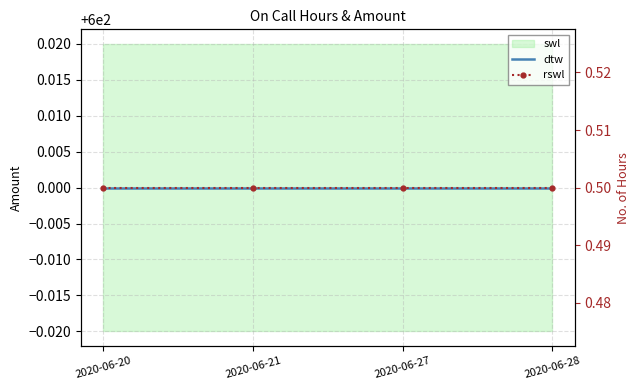

Between 2020-06-28 and 2020-06-21, which is larger?

2020-06-28